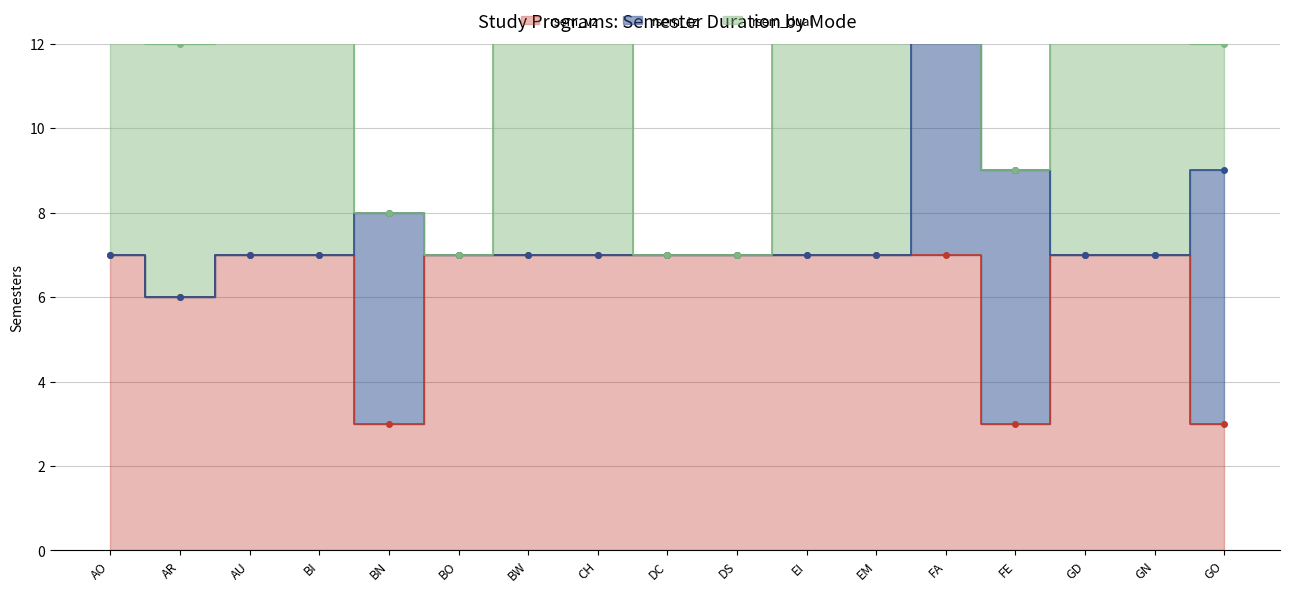

How many lines are shown in the chart?

3